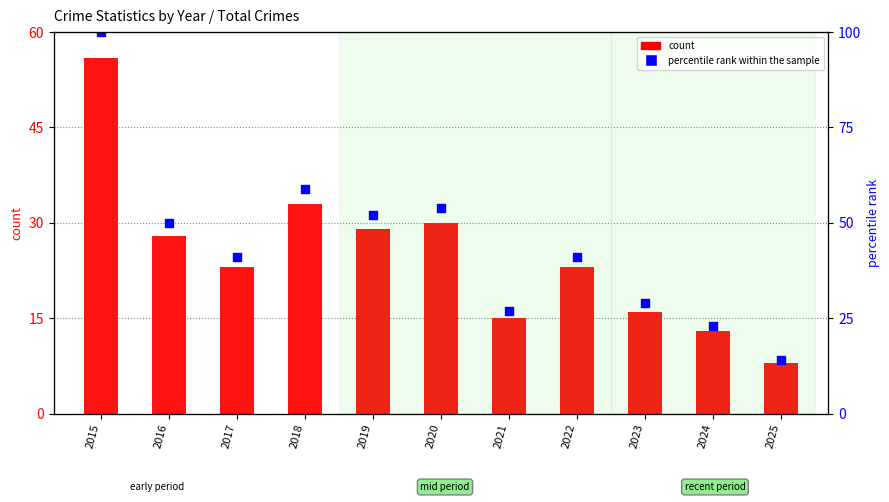

Which series has the largest total across all categories?

percentile rank within the sample